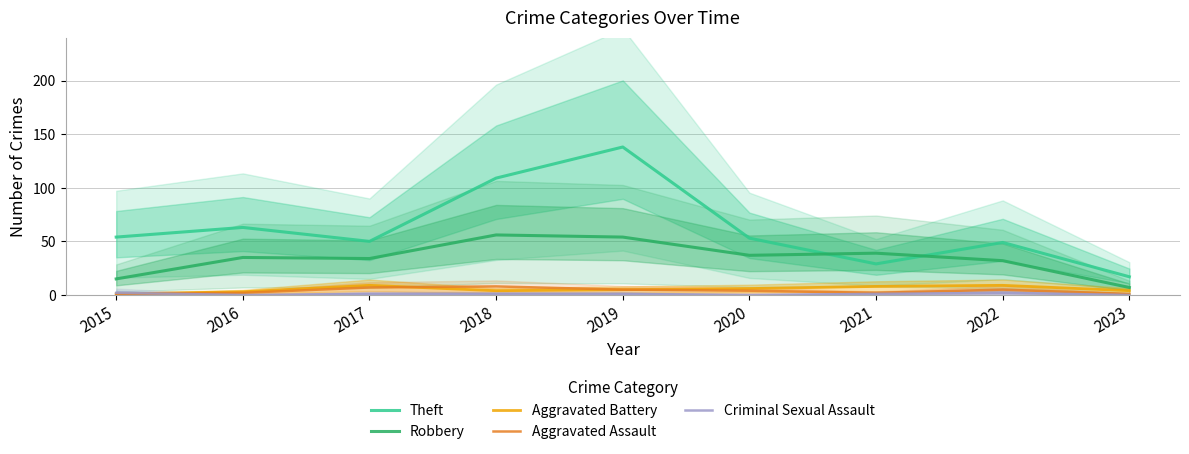

How many interior local valleys does the Aggravated Battery series have?

1